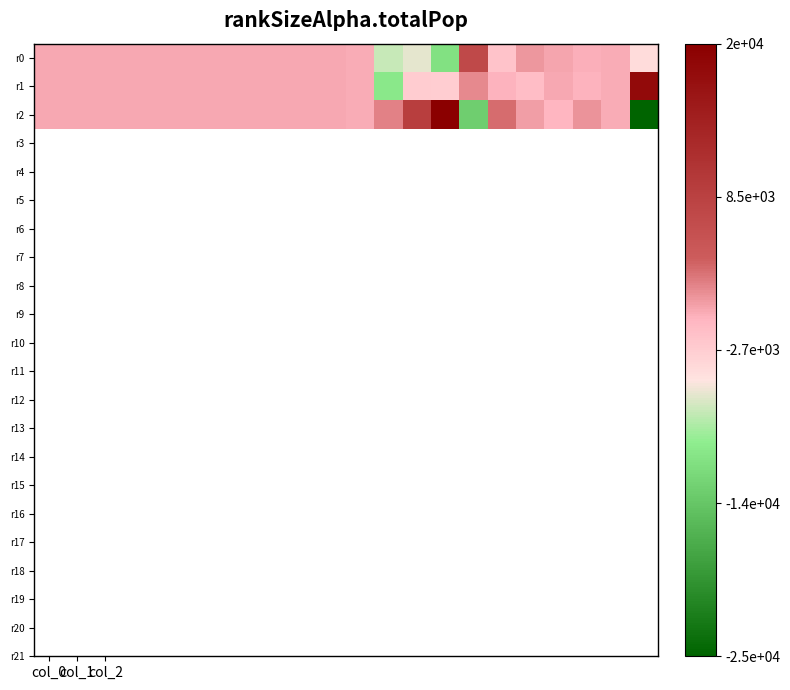

List the series in order of their overall mean, highest first.

r1, r2, r0